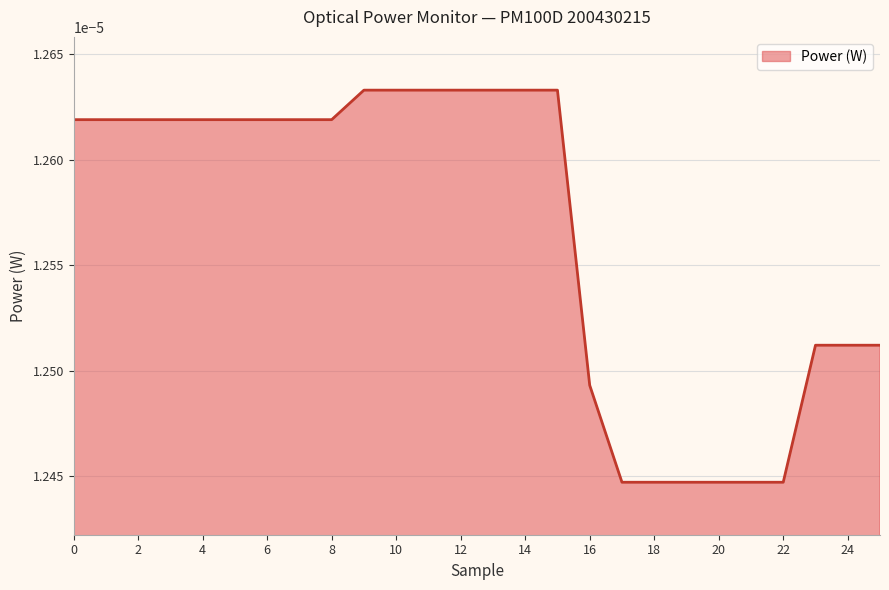

Between 8 and 12, which is larger?

12